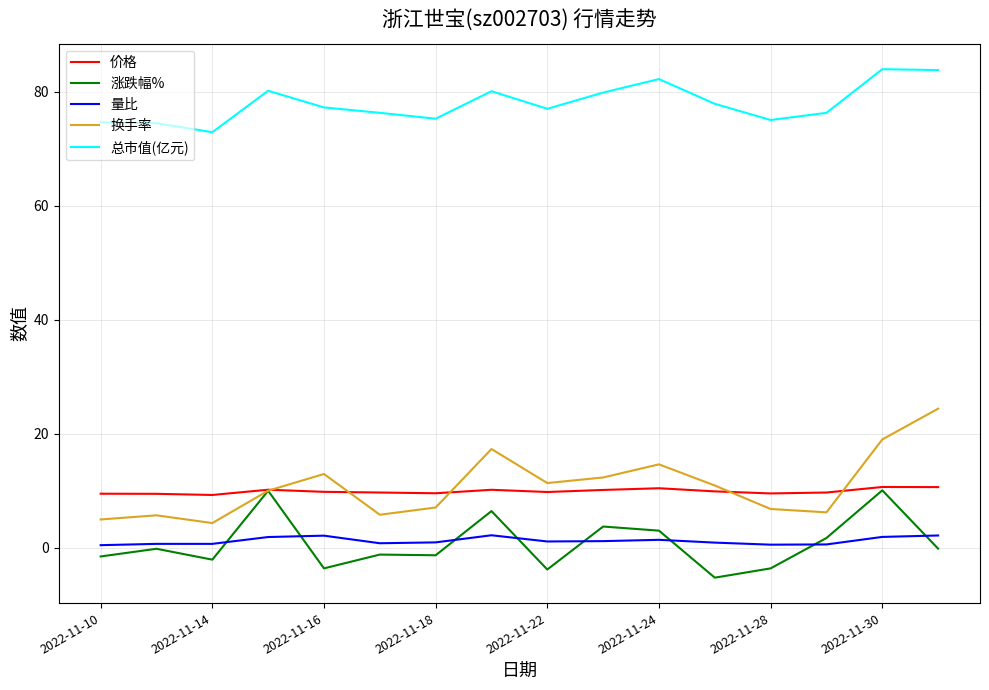

What is the maximum value for 价格?

10.6